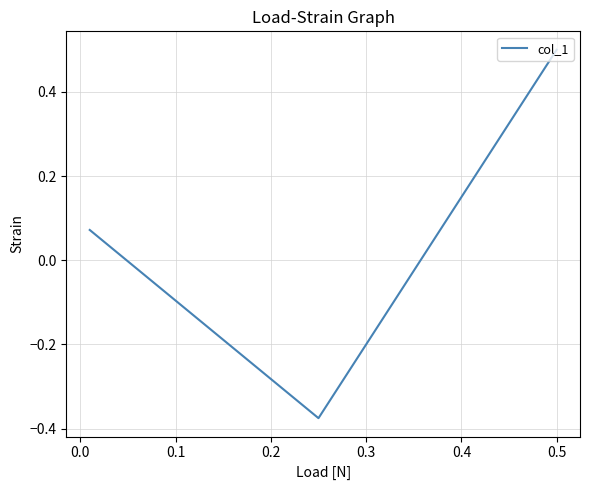

Does the chart display data point markers on the line(s)?

No